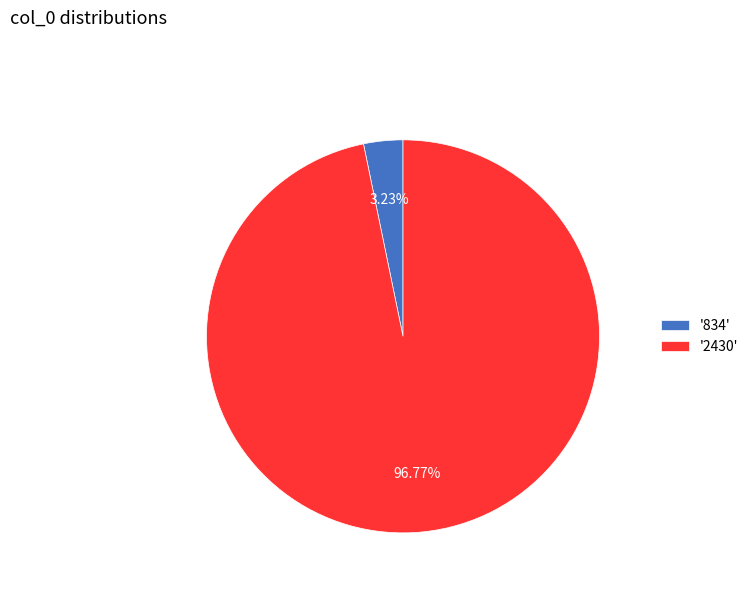

Is there any slice that represents more than half of the pie?

Yes